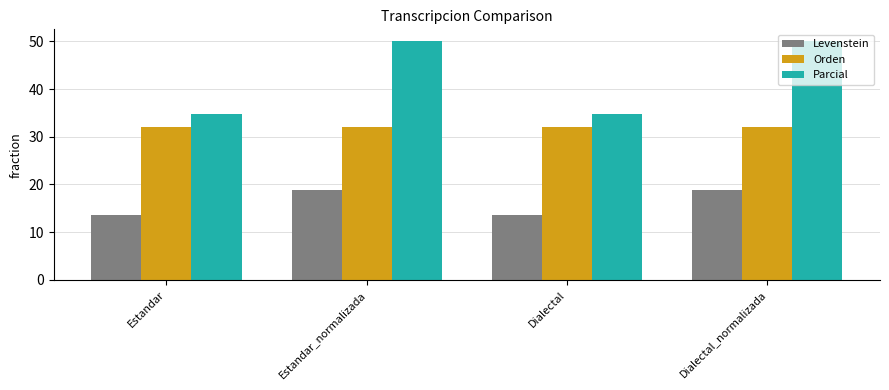

Which series has the largest range (max minus min)?

Parcial